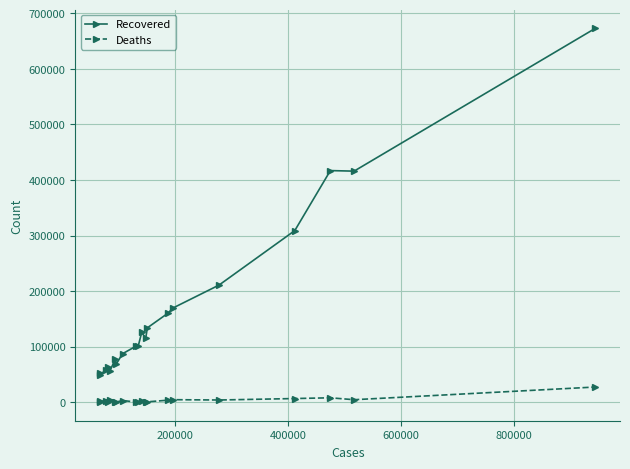

Which series has the widest spread of values?

Recovered